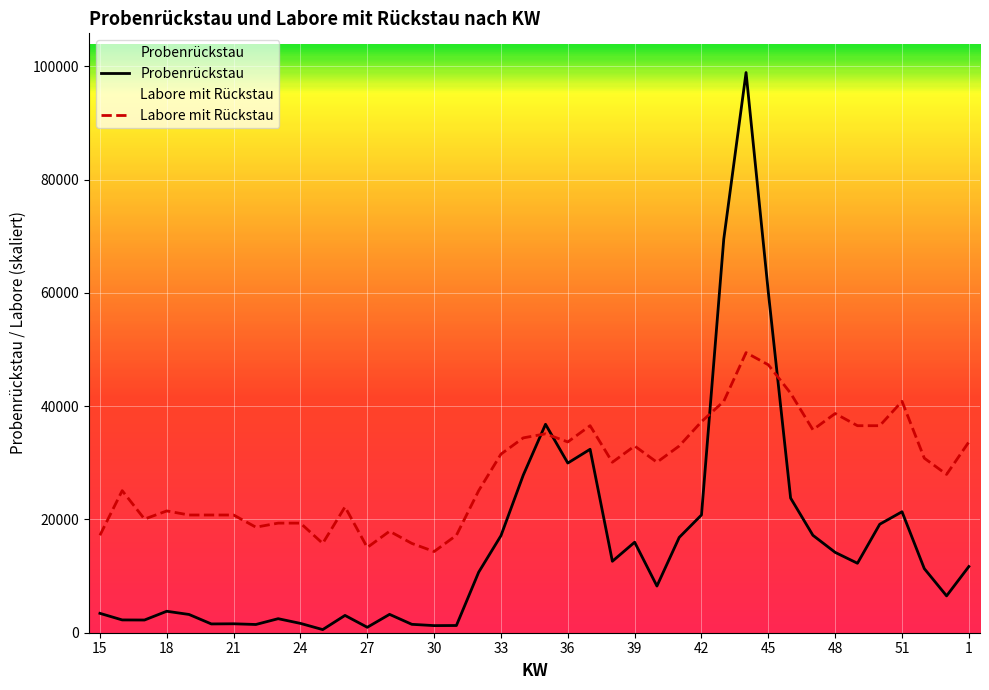

Between 15 and 16, which series saw the biggest shift?

Labore mit Rückstau